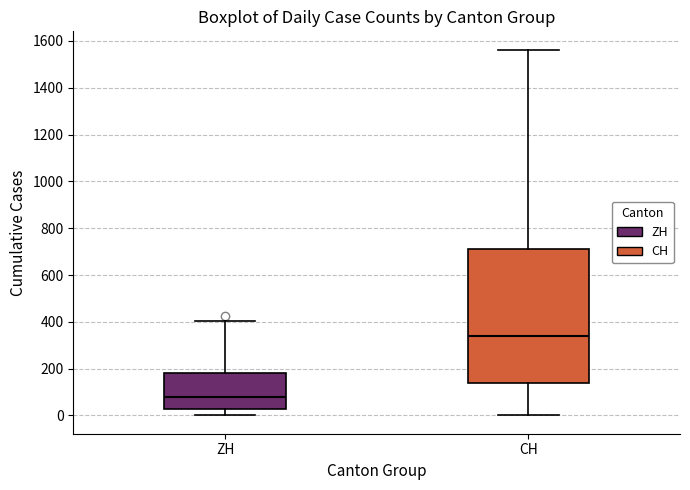

Which box has the highest median line?

CH